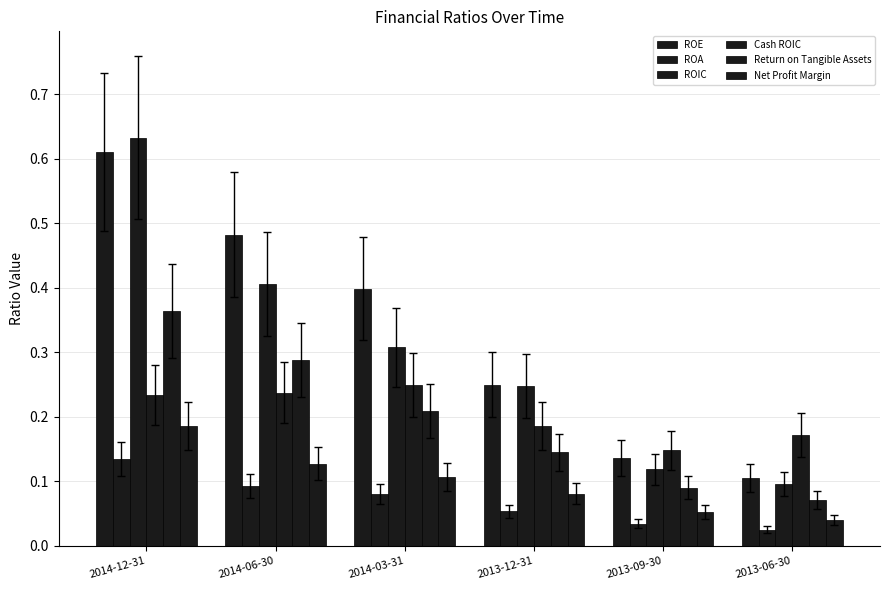

What is the maximum value for ROIC?

0.6